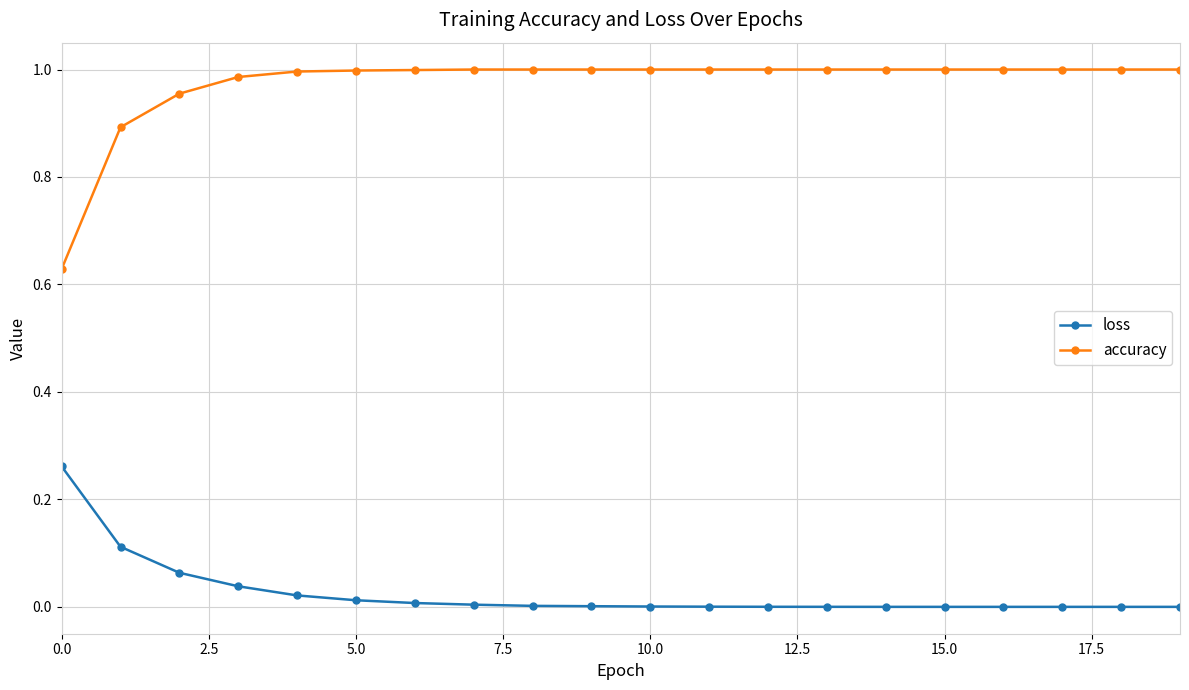

Which series has the largest total across all categories?

accuracy